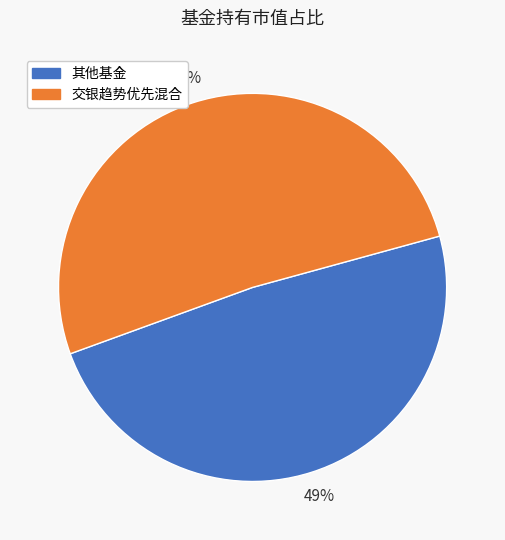

Count the number of slices in the pie.

2